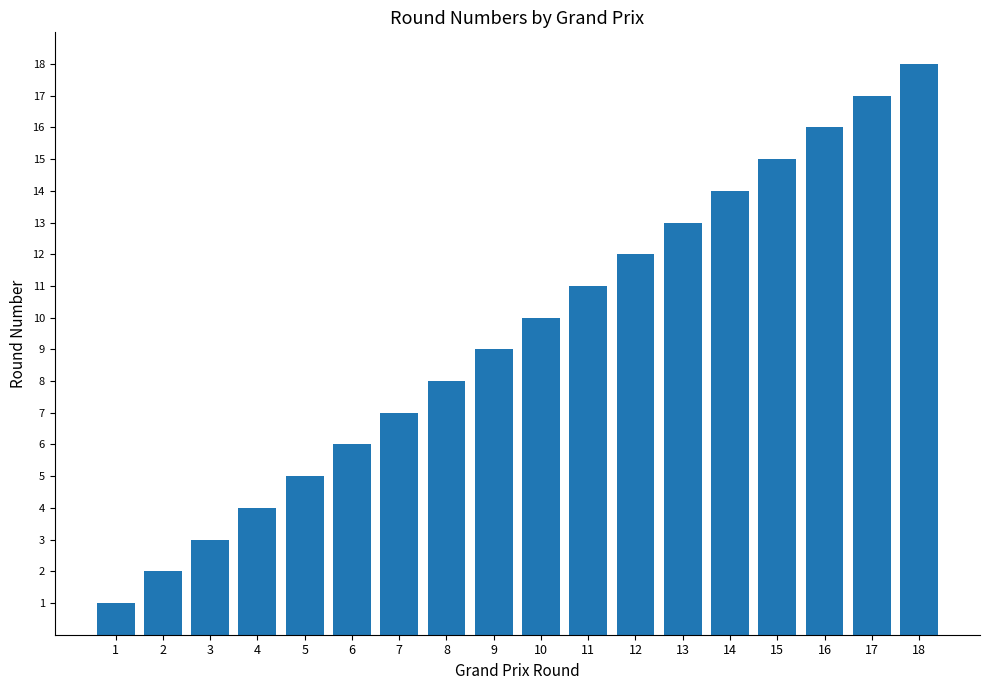

Which label corresponds to the largest value in the chart?

18